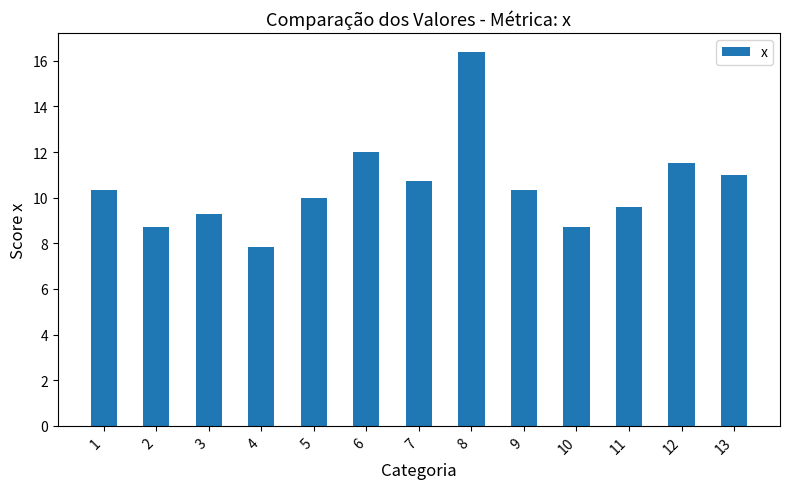

What is the difference between the values at 5 and 12?

1.5